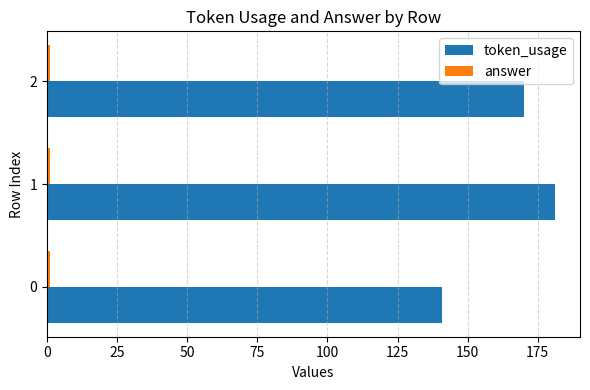

Which series has the widest spread of values?

token_usage